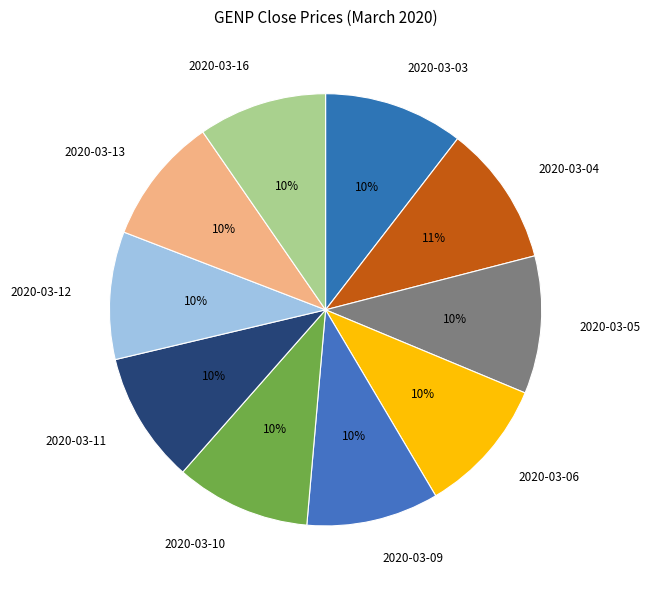

Approximately how many times larger is the value at 2020-03-09 compared to 2020-03-12?

1.0